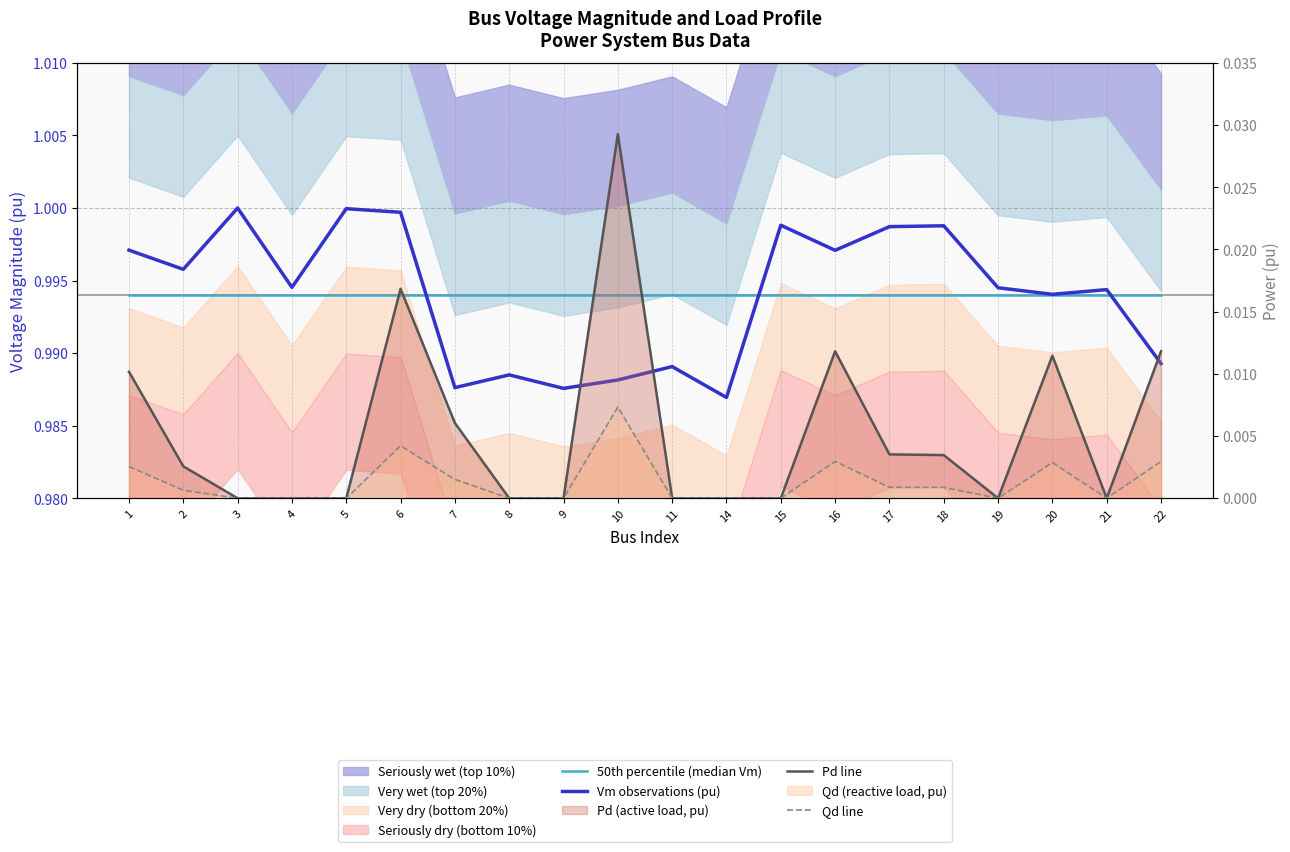

List the labels in order of Vm observations (pu) value, largest first.

3, 5, 6, 15, 18, 17, 1, 16, 2, 4, 19, 21, 20, 22, 11, 8, 10, 7, 9, 14